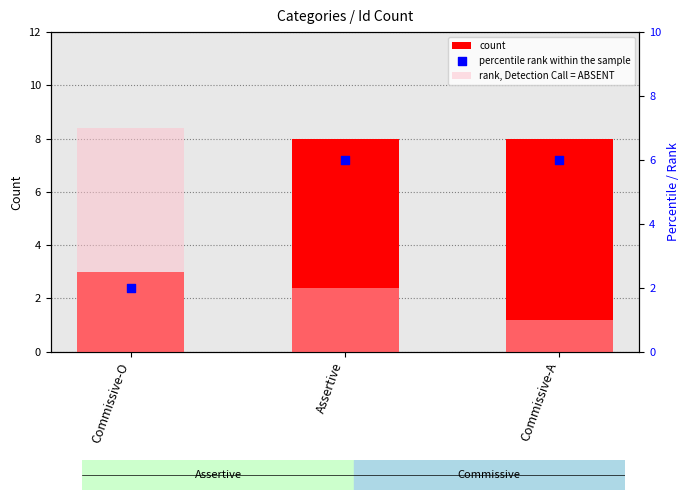

Is the value of rank, Detection Call = ABSENT at Commissive-O greater than the value of percentile rank within the sample at Commissive-A?

Yes